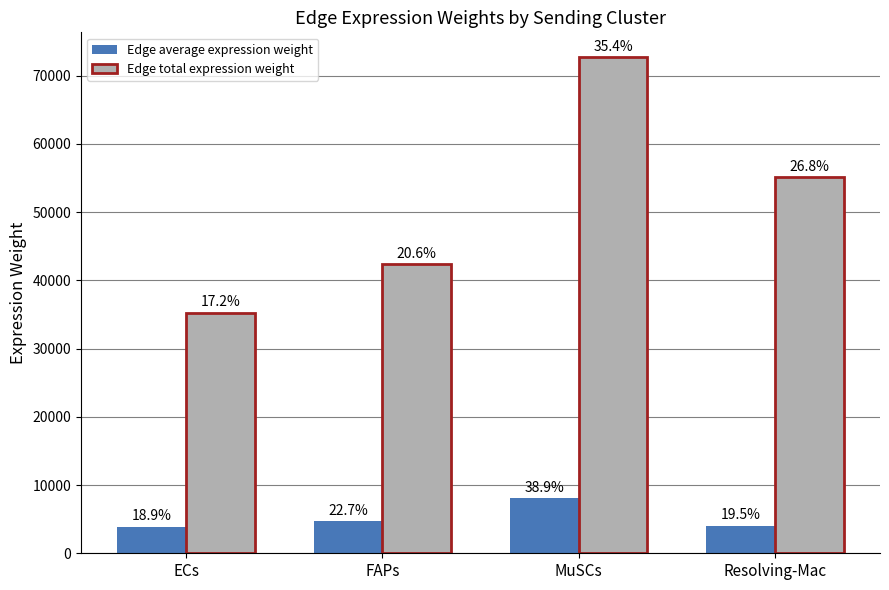

Are the bars grouped side by side (vs. stacked)?

Yes